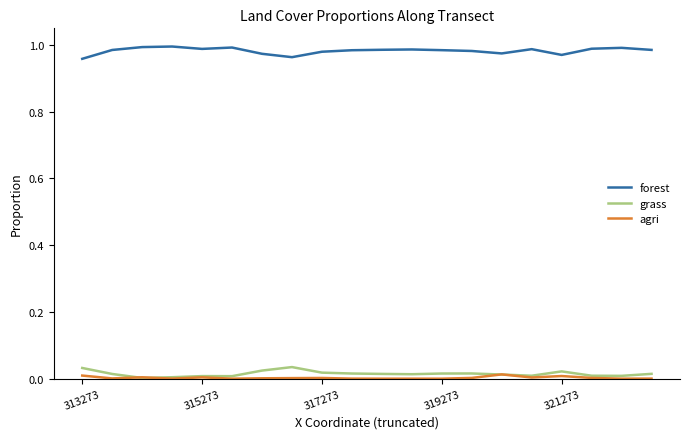

True or false: agri and forest cross at least once.

False